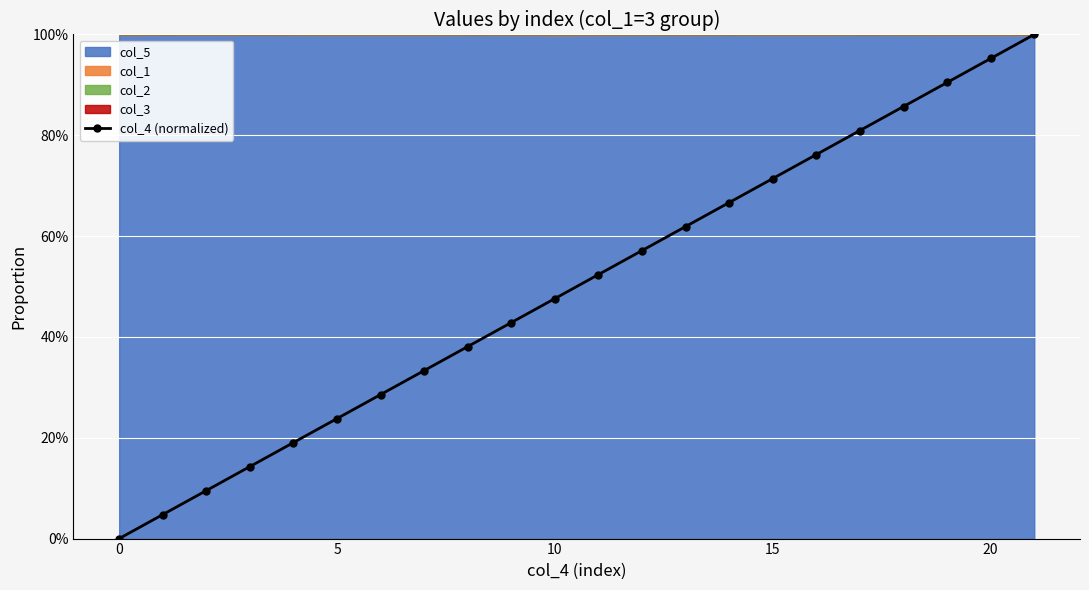

What is the label of the 8th point from the right?

14